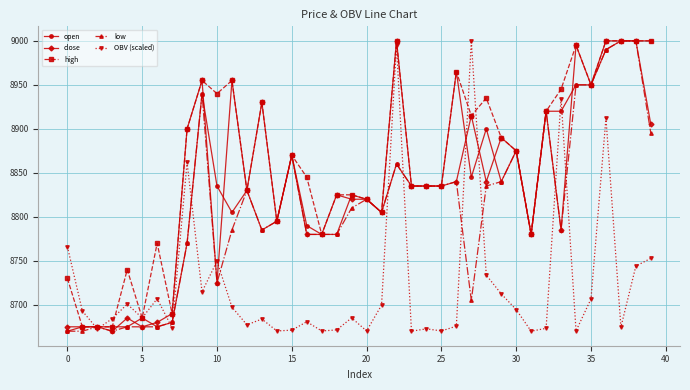

What is the minimum value shown in the chart?

8670.0